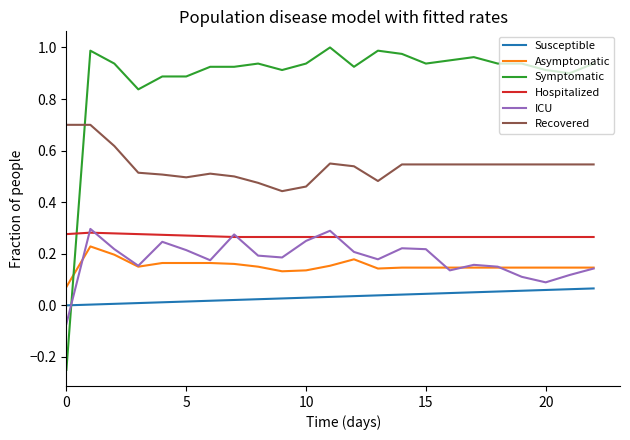

Which series has the largest total across all categories?

Symptomatic